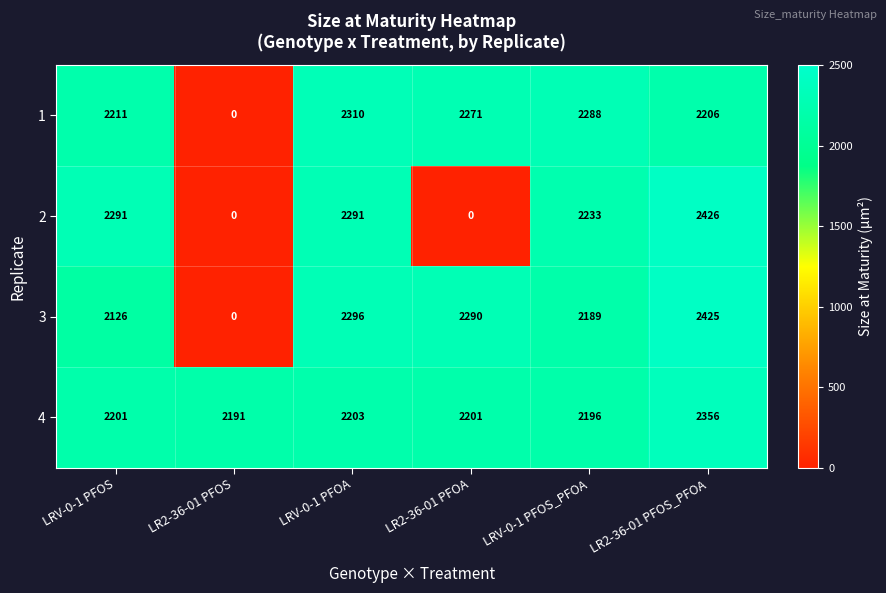

Between LRV-0-1 PFOS_PFOA and LR2-36-01 PFOS_PFOA, which series saw the biggest shift?

3